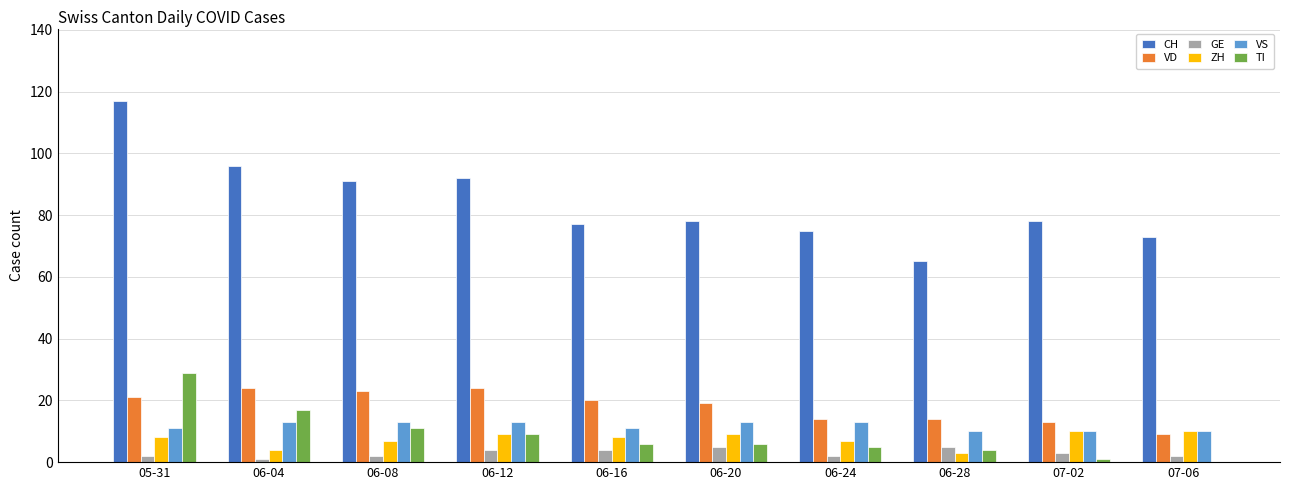

At which category does the chart reach its peak across all series?

05-31